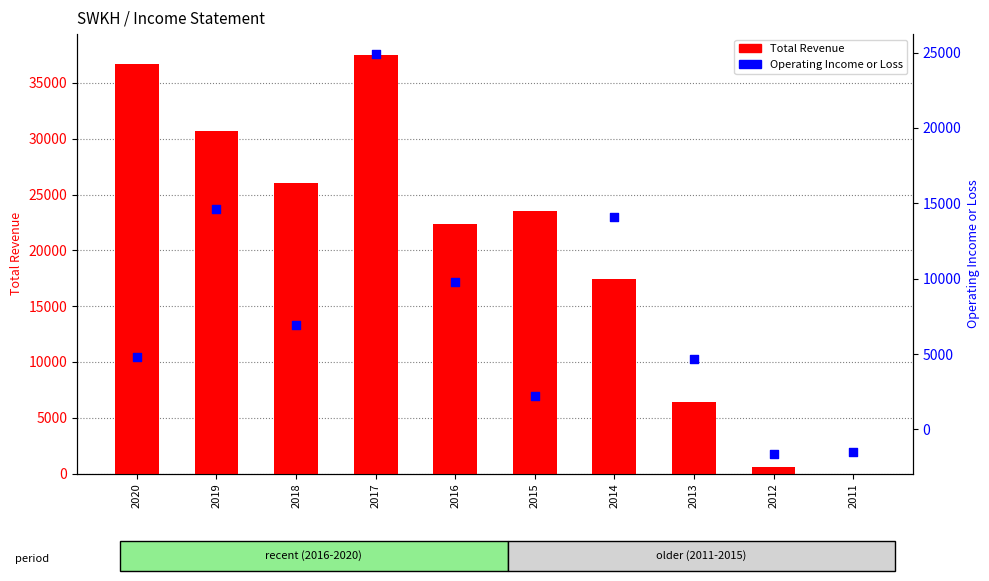

Is the value of Operating Income or Loss at 2019 greater than the value of Total Revenue at 2013?

Yes